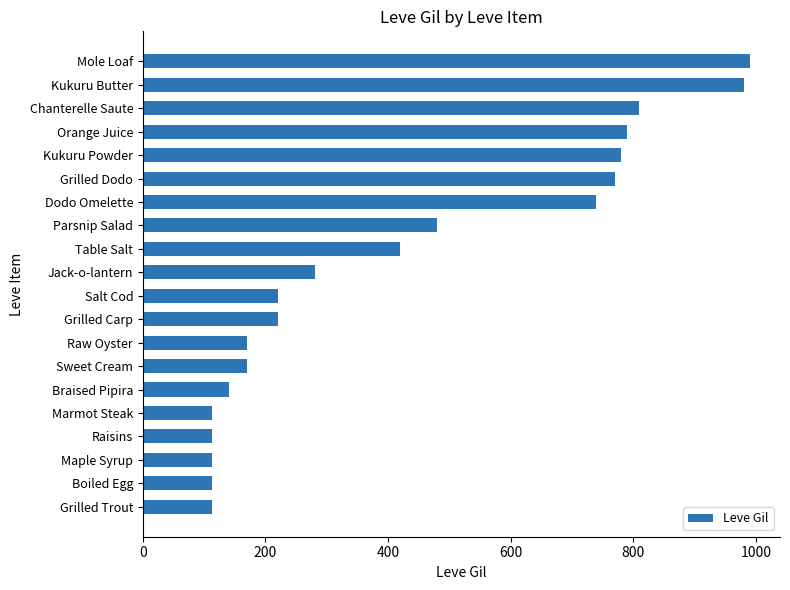

Which has a higher value, Braised Pipira or Table Salt?

Table Salt